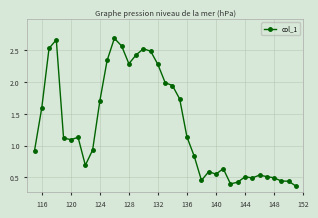

What is the sum of all values?

48.4